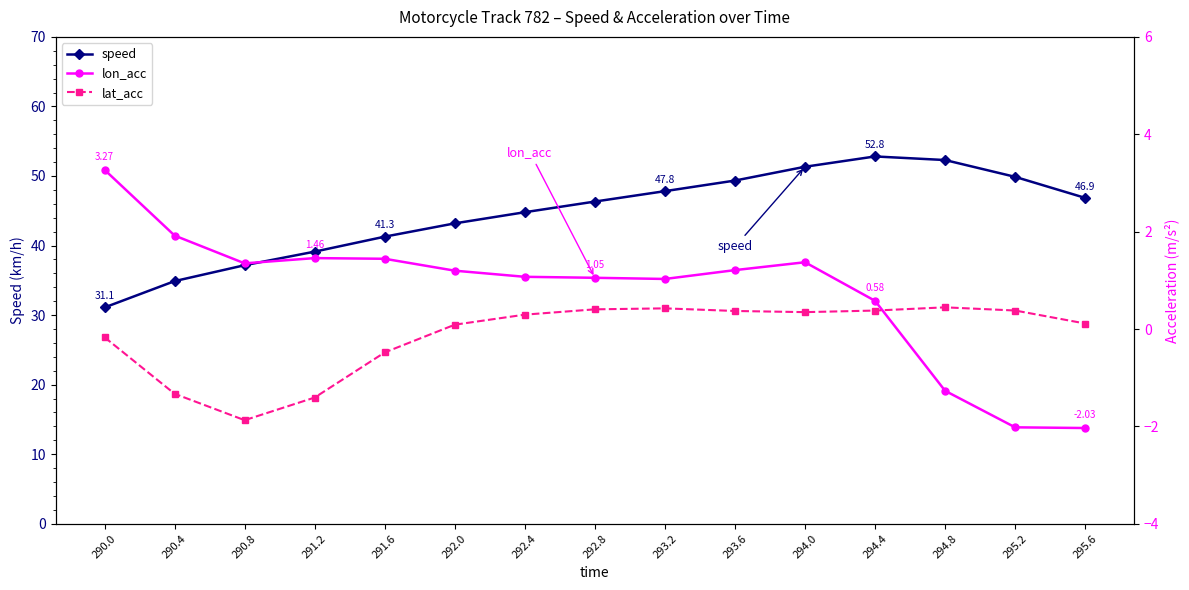

Which category has the lowest value in the lat_acc series?

290.8